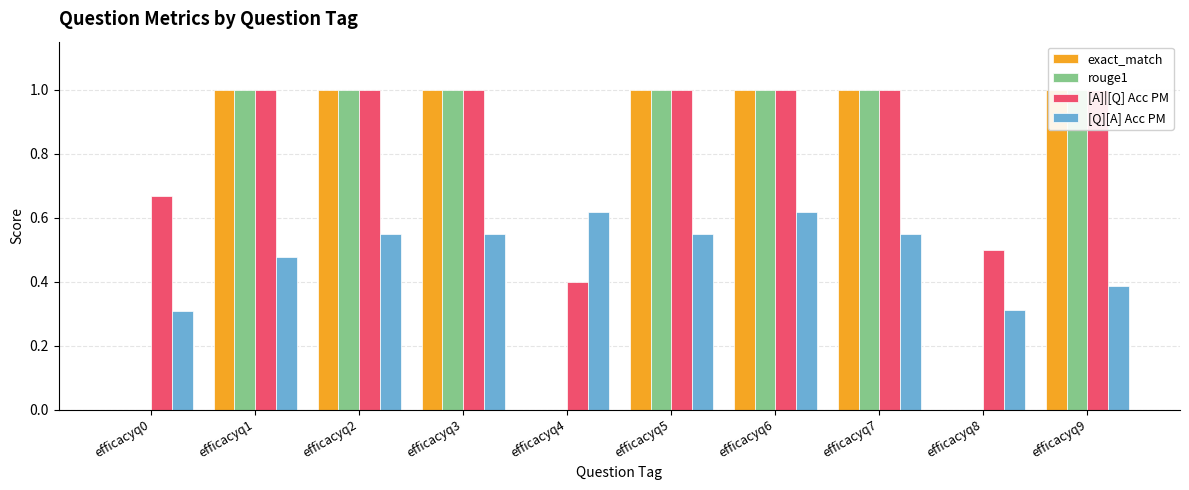

Reading left to right, transcribe all the data shown in this chart.

exact_match: efficacyq0=0.0	efficacyq1=1.0	efficacyq2=1.0	efficacyq3=1.0	efficacyq4=0.0	efficacyq5=1.0	efficacyq6=1.0	efficacyq7=1.0	efficacyq8=0.0	efficacyq9=1.0
rouge1: efficacyq0=0.0	efficacyq1=1.0	efficacyq2=1.0	efficacyq3=1.0	efficacyq4=0.0	efficacyq5=1.0	efficacyq6=1.0	efficacyq7=1.0	efficacyq8=0.0	efficacyq9=1.0
[A]|[Q] Acc PM: efficacyq0=0.7	efficacyq1=1.0	efficacyq2=1.0	efficacyq3=1.0	efficacyq4=0.4	efficacyq5=1.0	efficacyq6=1.0	efficacyq7=1.0	efficacyq8=0.5	efficacyq9=1.0
[Q][A] Acc PM: efficacyq0=0.3	efficacyq1=0.5	efficacyq2=0.6	efficacyq3=0.6	efficacyq4=0.6	efficacyq5=0.6	efficacyq6=0.6	efficacyq7=0.6	efficacyq8=0.3	efficacyq9=0.4